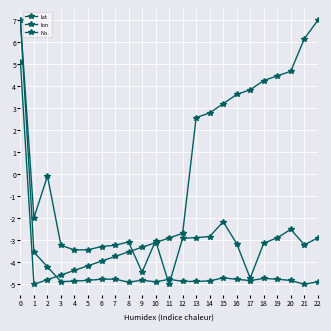

Rank the series at 17 from lowest to highest value.

lat, lon, No.